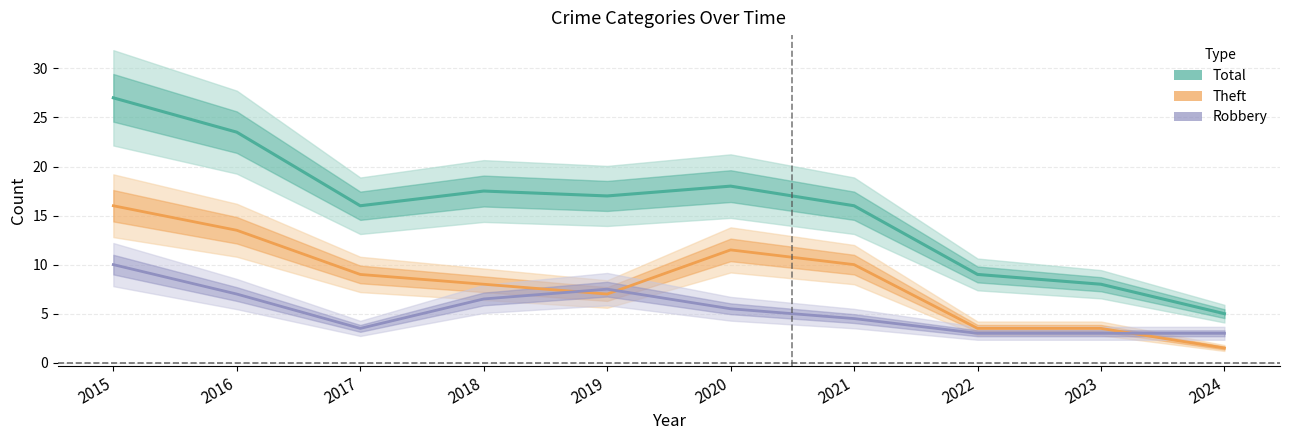

Is it true that Robbery equals 5 at 2022?

False